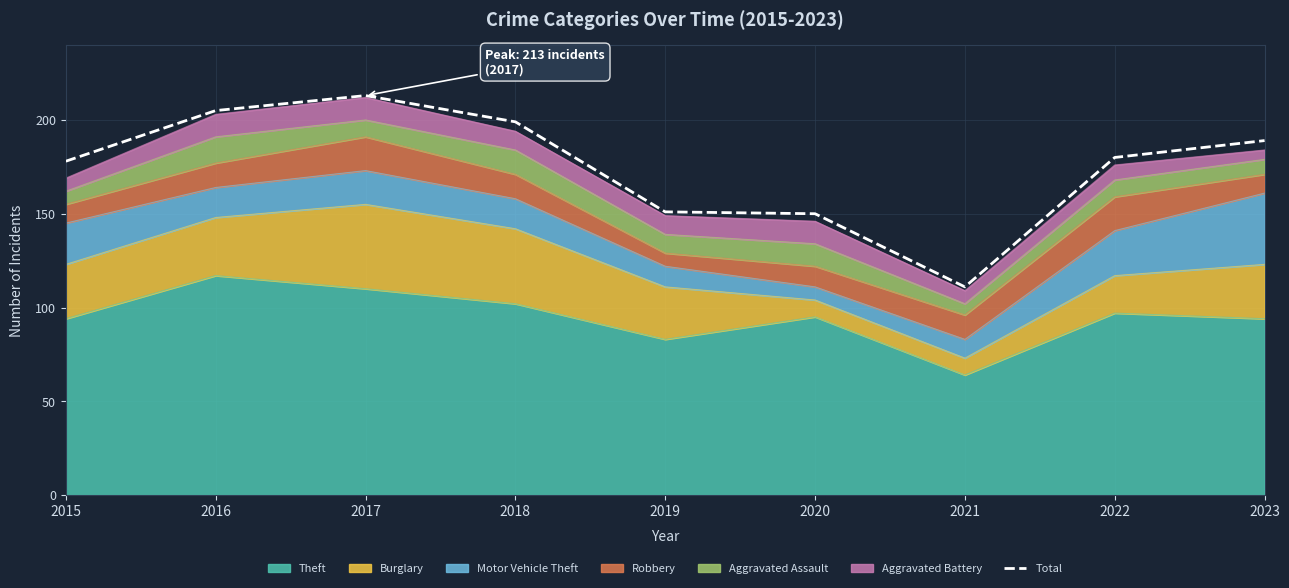

True or false: the data has more than 2 interior local peaks.

False